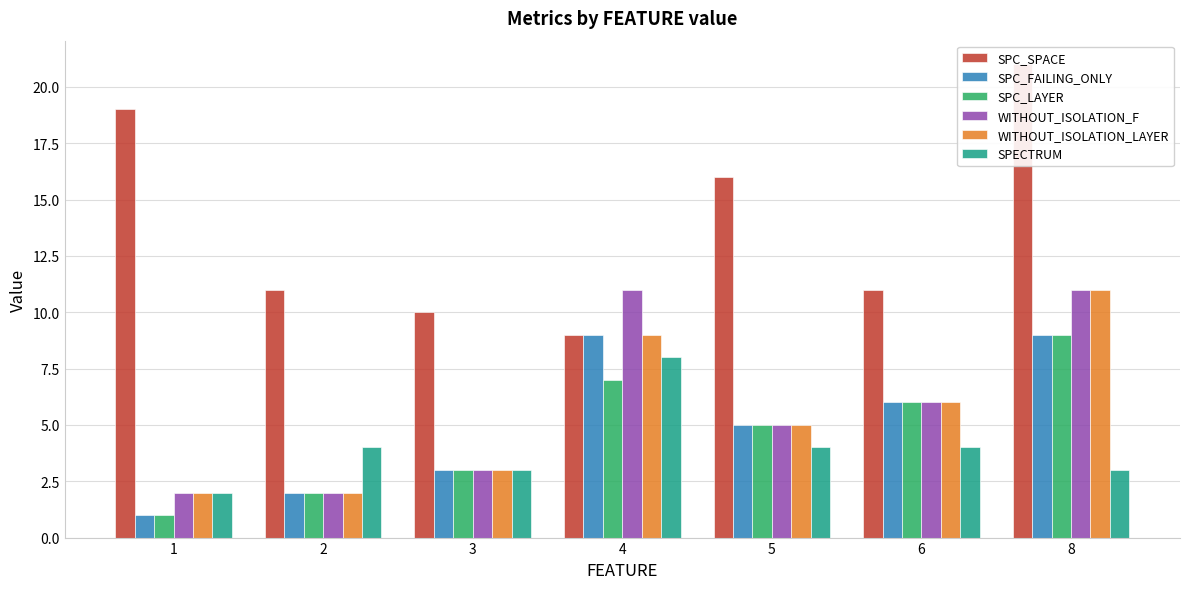

How many categories are shown in the chart?

7